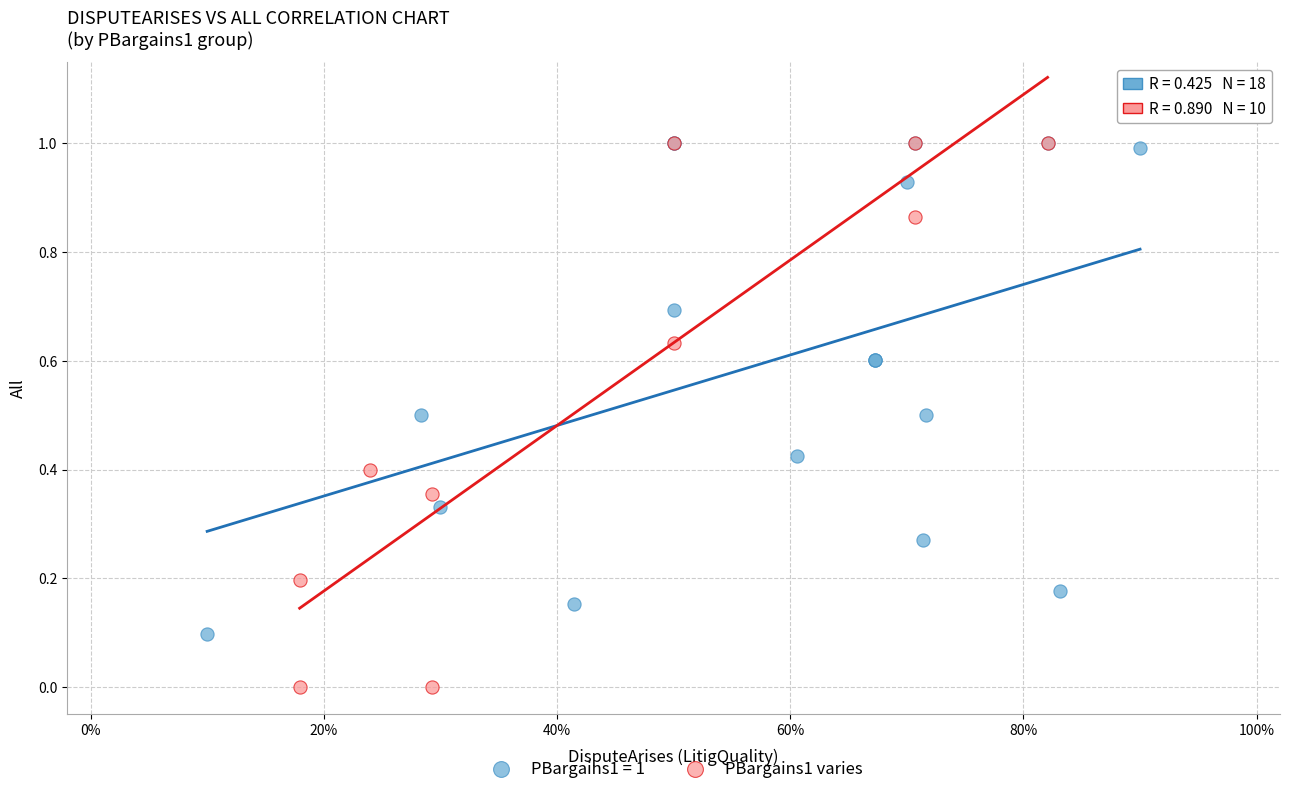

Which series contains the lowest Y value?

PBargains1 varies